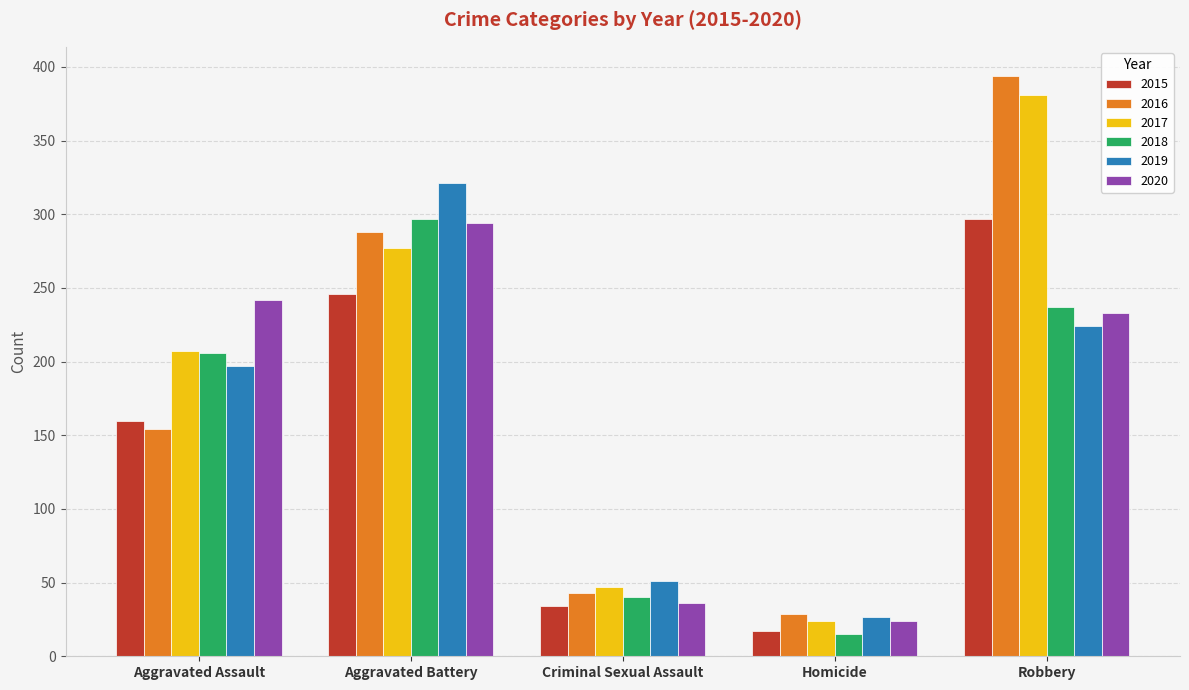

Which category has the lowest value in the 2020 series?

Homicide